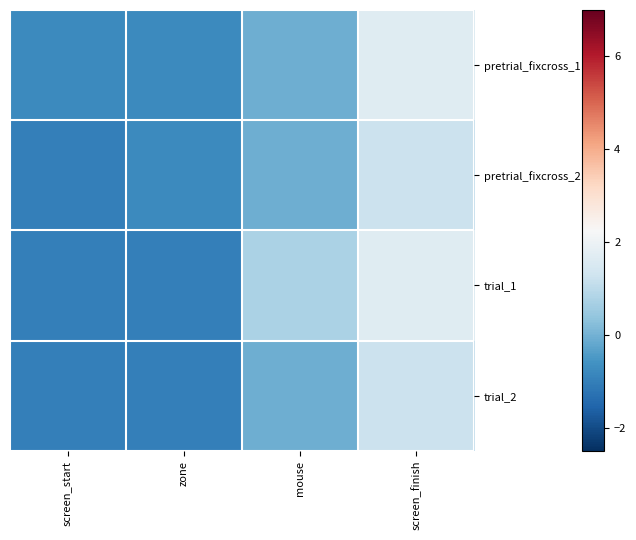

Which series changed the most between mouse and screen_finish?

pretrial_fixcross_1